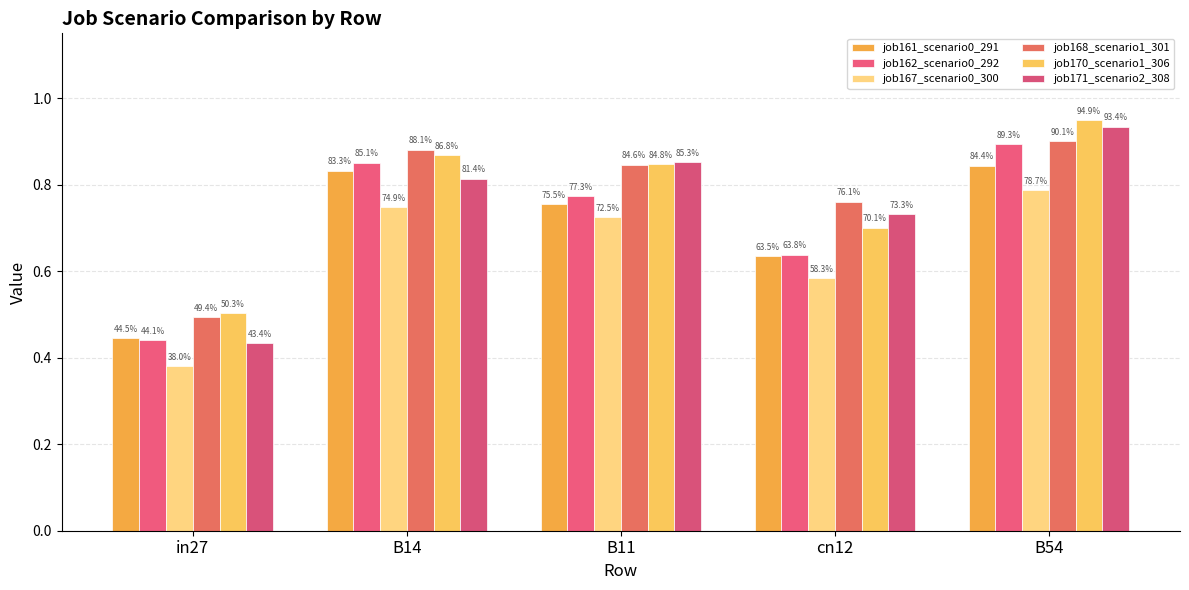

What is the minimum value for job171_scenario2_308?

0.4